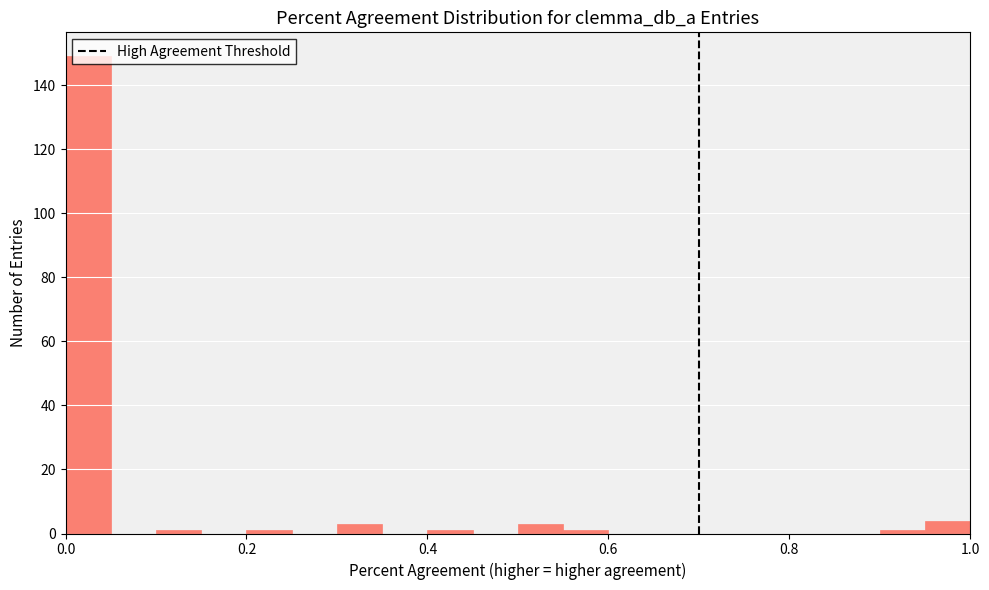

Read against the x-axis, roughly where is the centre of the tallest bar?

0.02